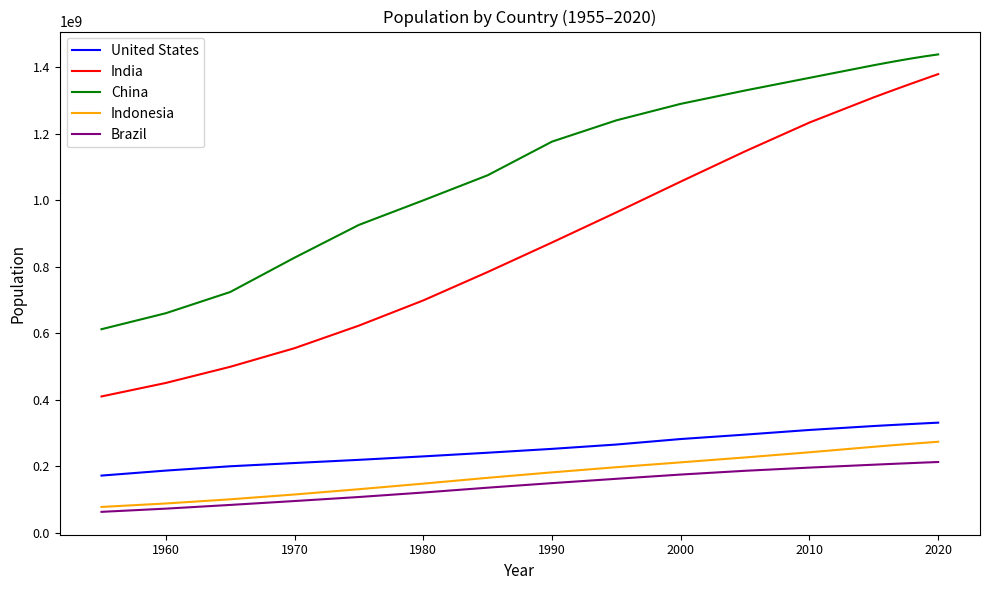

True or false: India and China intersect in this chart.

False